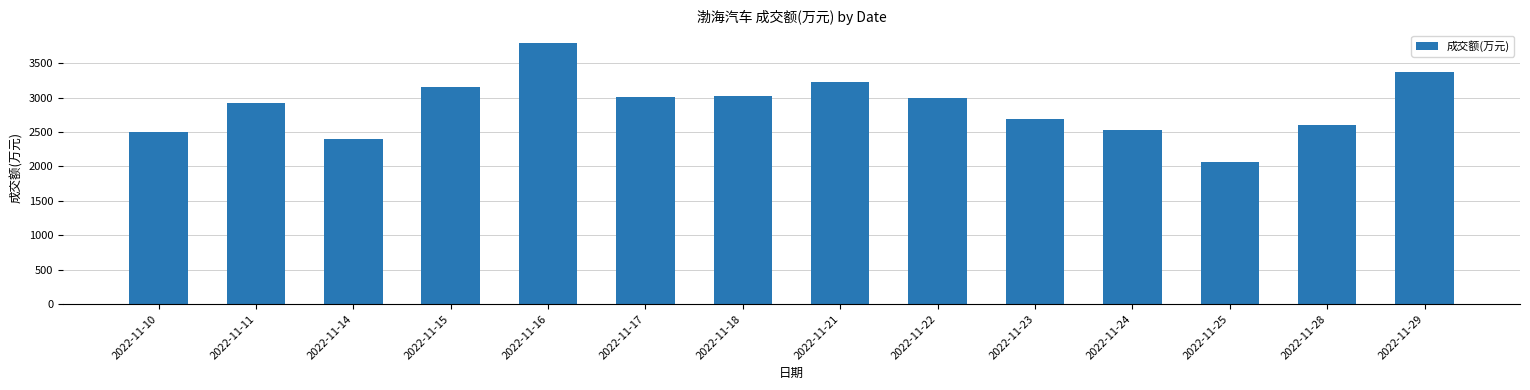

How many bars are there in total?

14